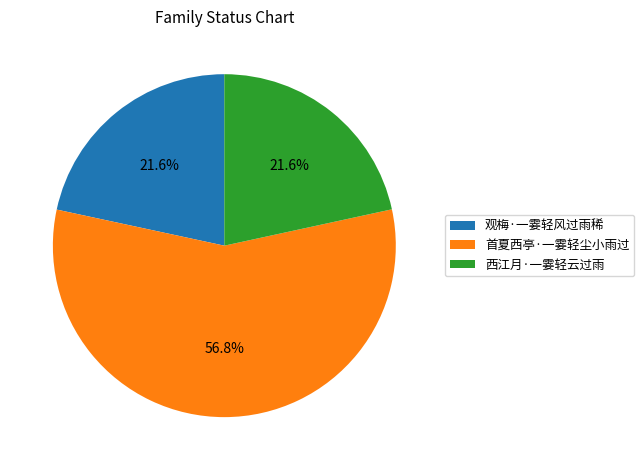

Approximately how many times larger is the value at 首夏西亭·一霎轻尘小雨过 compared to 西江月·一霎轻云过雨?

2.6